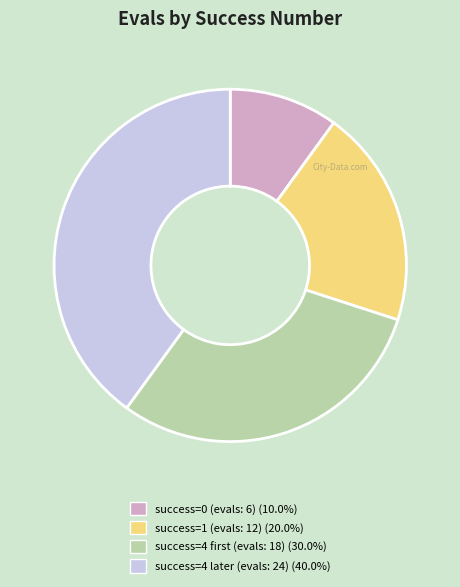

Does any single category account for the majority?

No